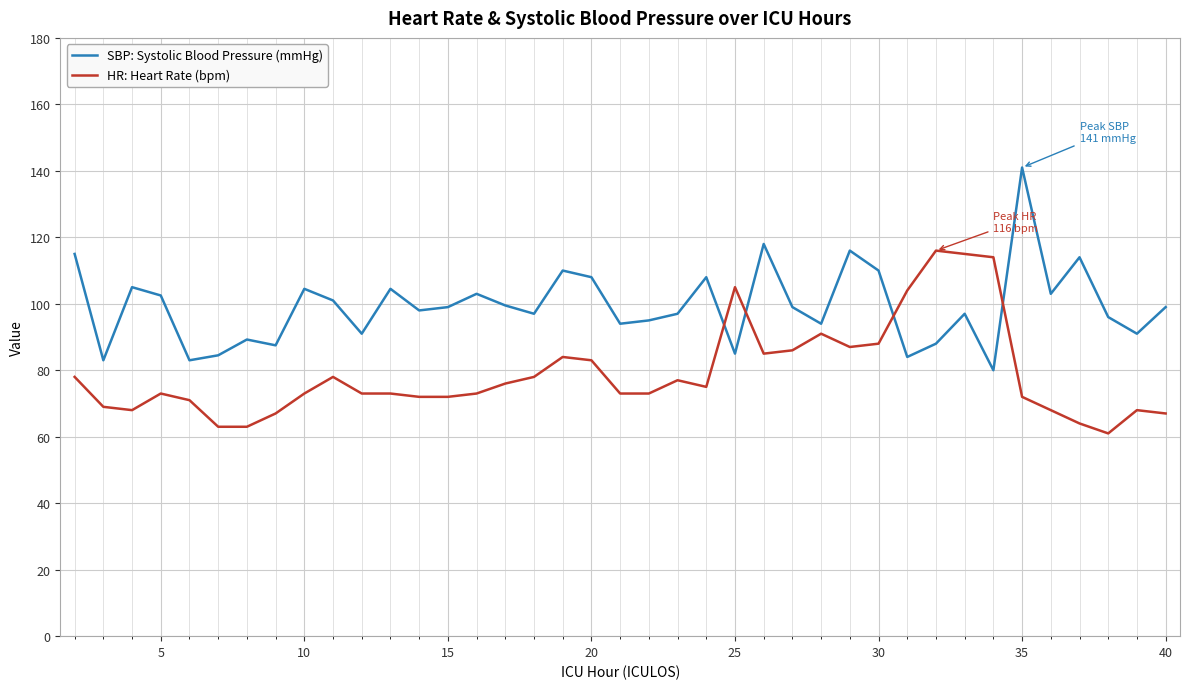

What are all the series names shown in the legend?

SBP: Systolic Blood Pressure (mmHg), HR: Heart Rate (bpm)